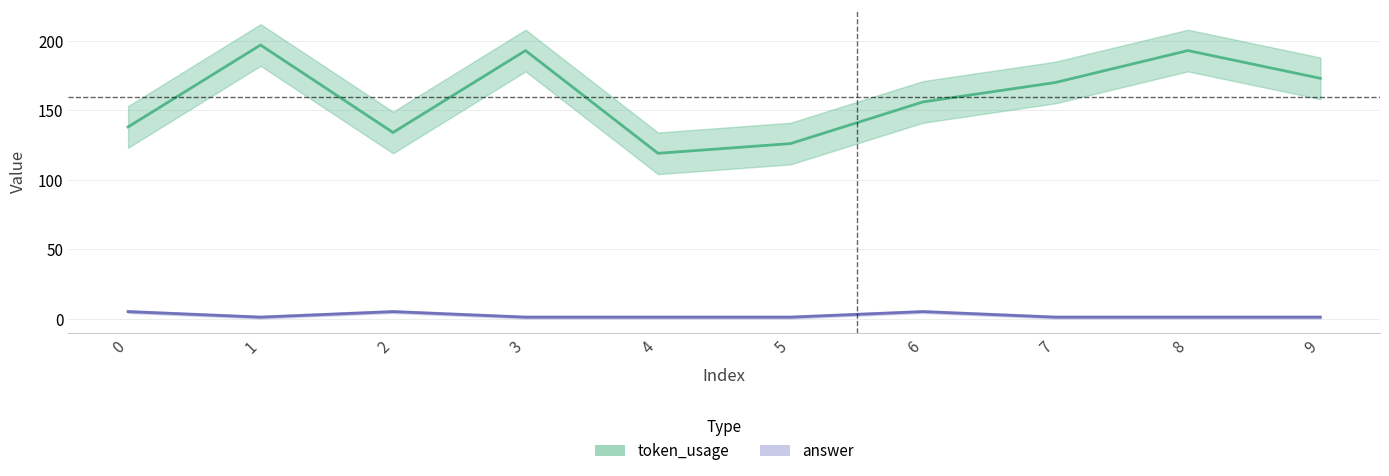

The token_usage series shows 261 at 9. True or false?

False